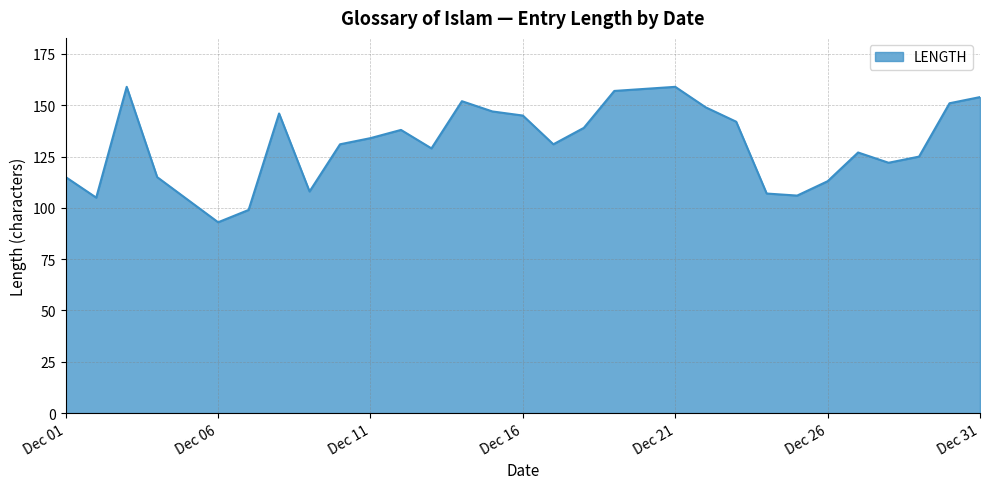

What is the difference between the maximum and minimum values?

66